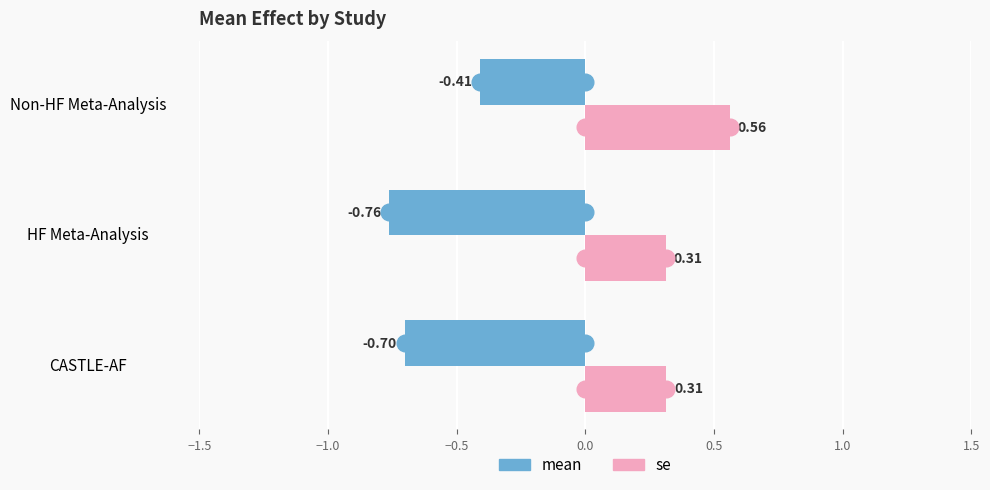

What is the sum of the se values at Non-HF Meta-Analysis and HF Meta-Analysis?

0.9